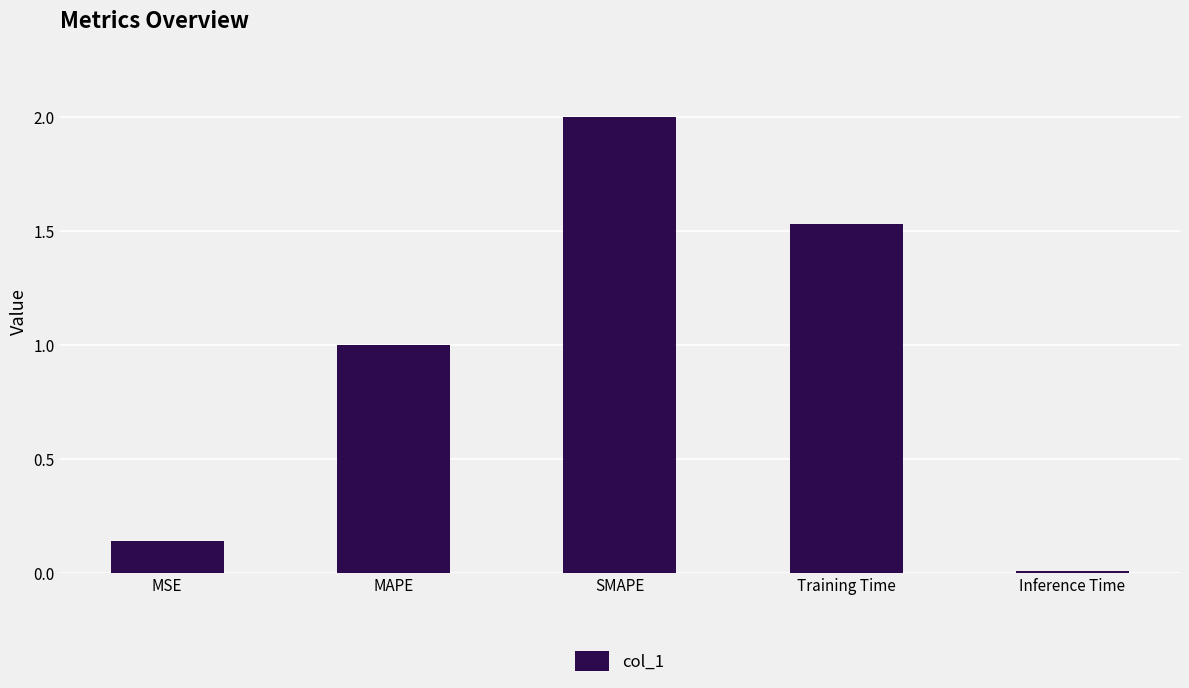

Count the number of categories in the chart.

5